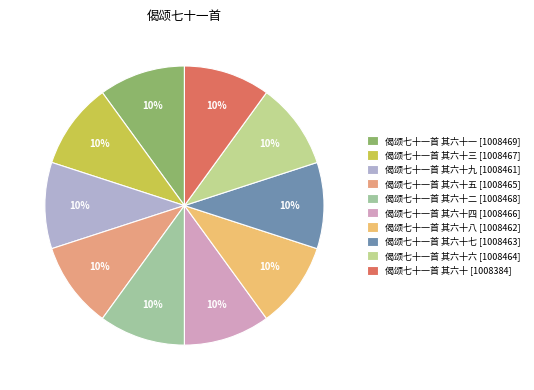

To the nearest percent, what is the average slice percentage?

10%